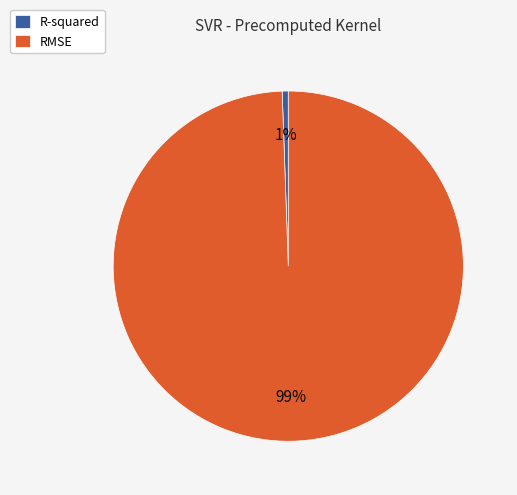

Which slice is the largest?

RMSE